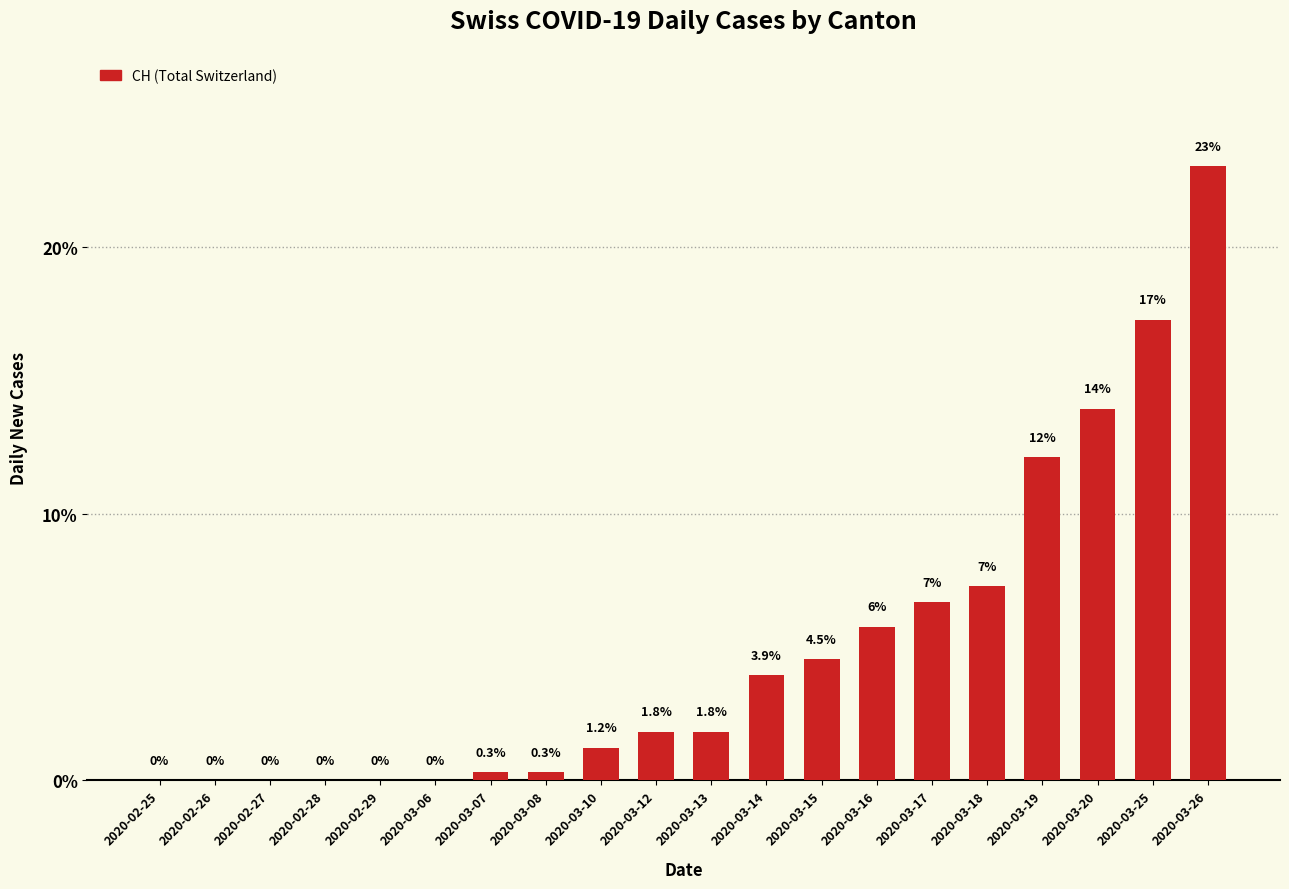

Are the bars horizontal?

No